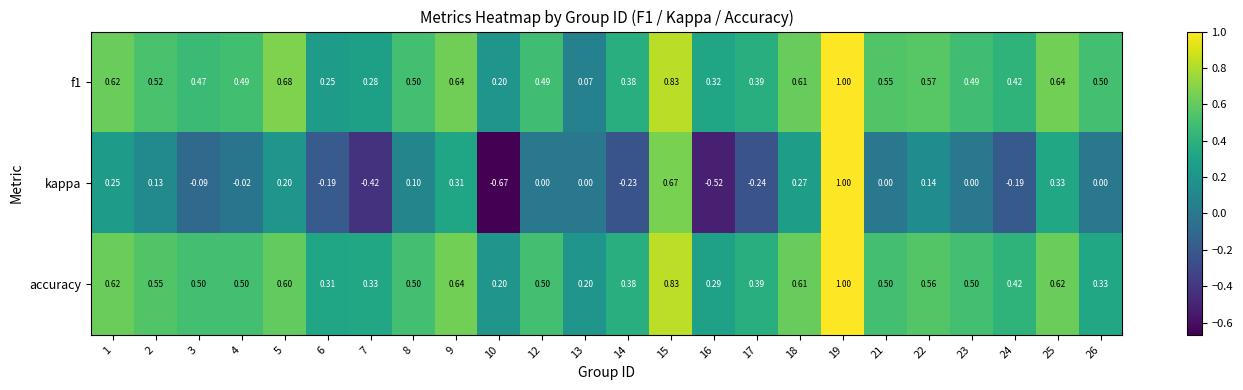

Is the value of kappa at 12 greater than the value of accuracy at 5?

No